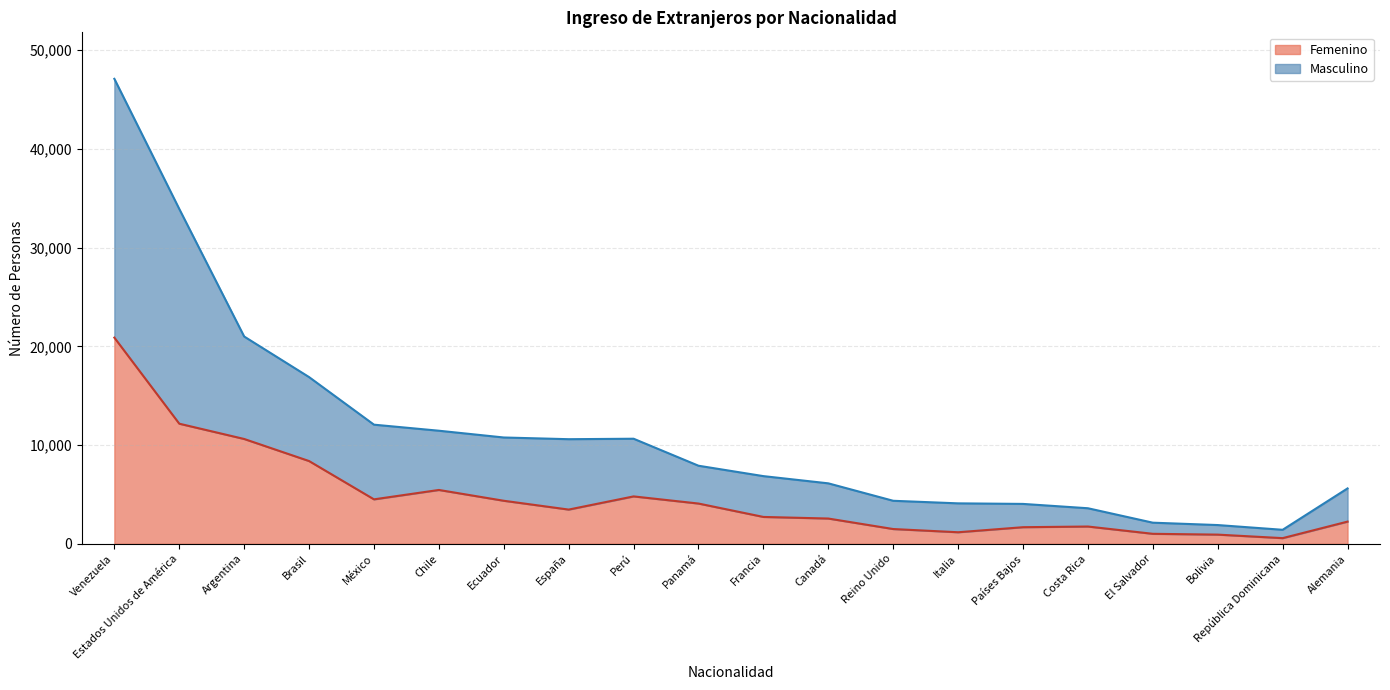

At which label does Femenino first exceed 3464?

Venezuela